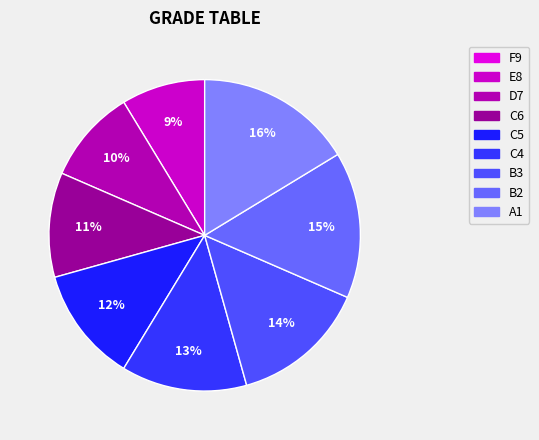

What is the ratio of the value at B2 to the value at C5?

1.3